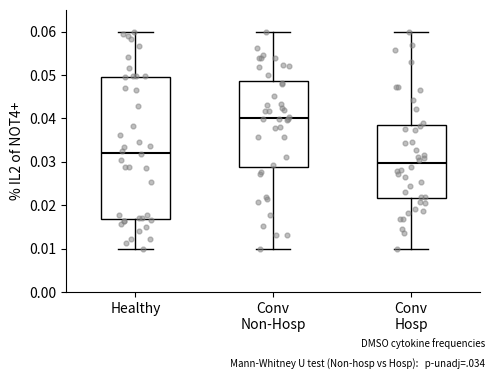

Where does the upper whisker of the box for Conv Hosp end on the y-axis? The values are not printed on the chart, so give them approximately, as read against the axis.

0.060